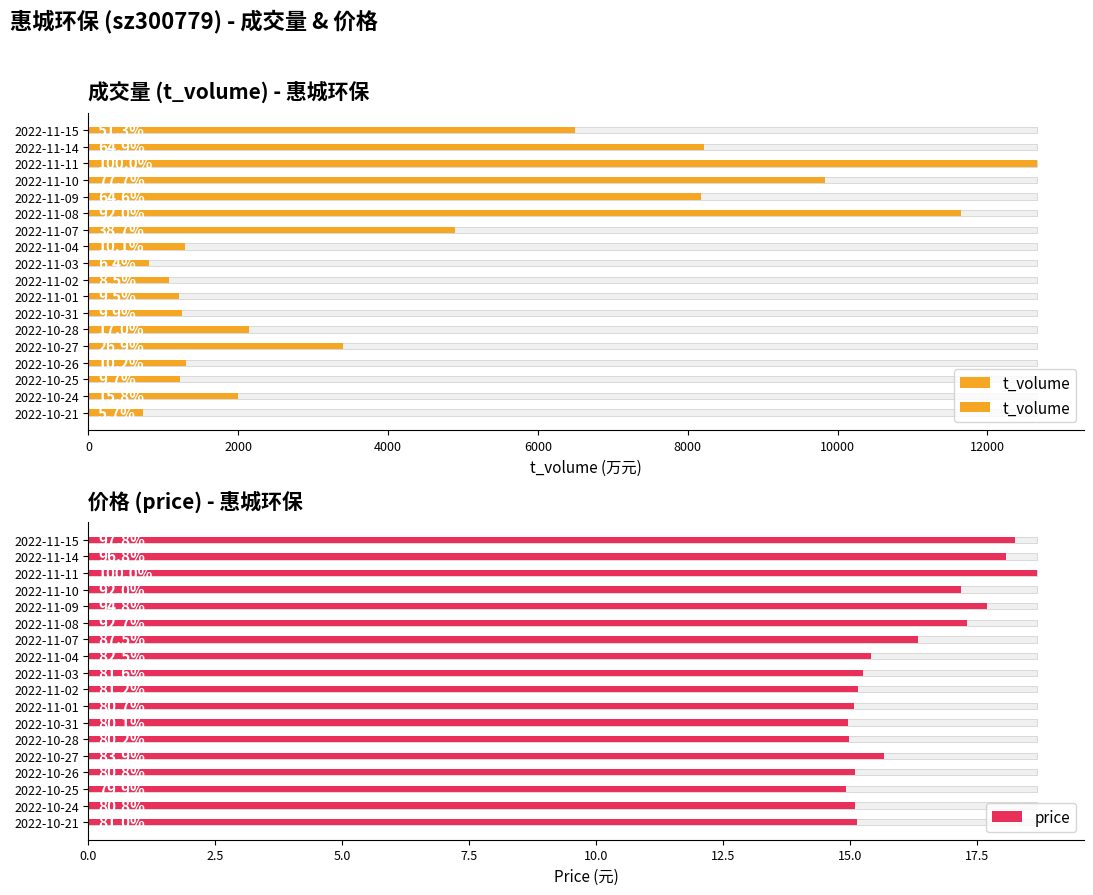

Between 2022-11-15 and 2022-10-26, which series saw the biggest shift?

t_volume